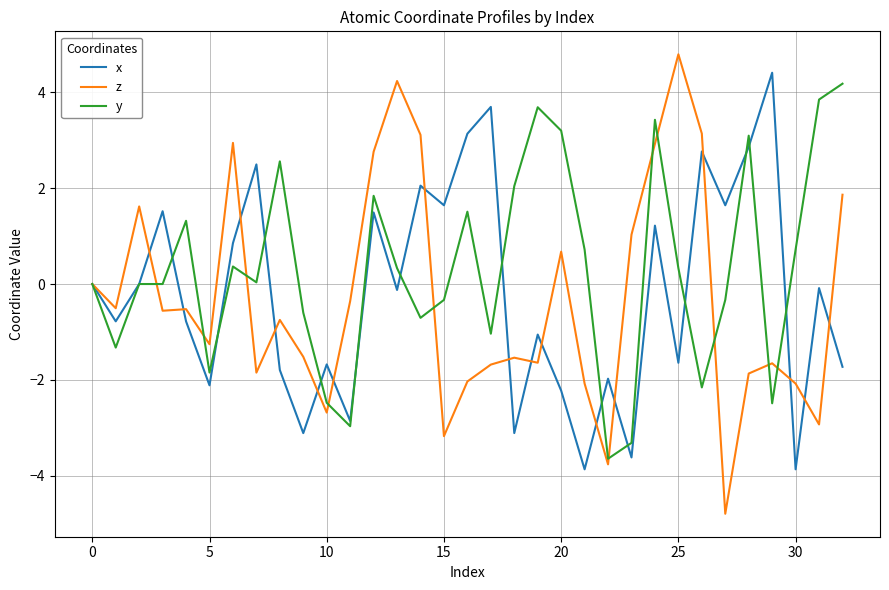

What is the average value of the x series?

-0.2